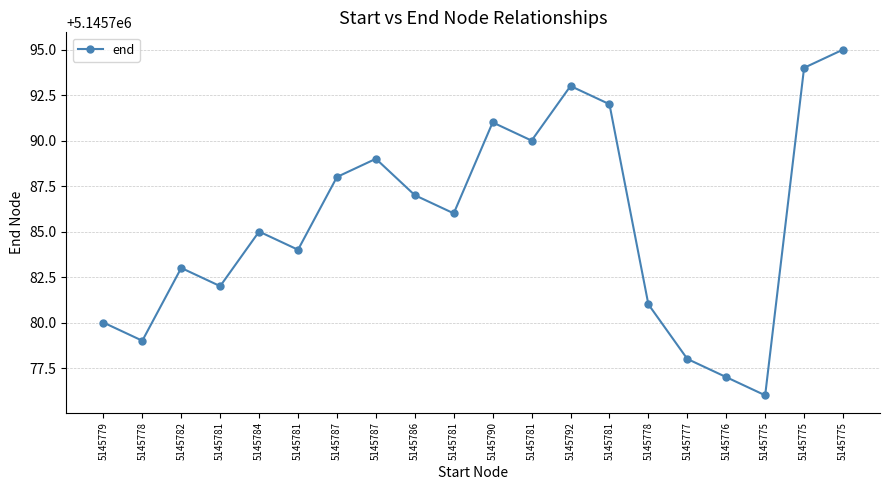

Is this an area chart (filled region under the line)?

No